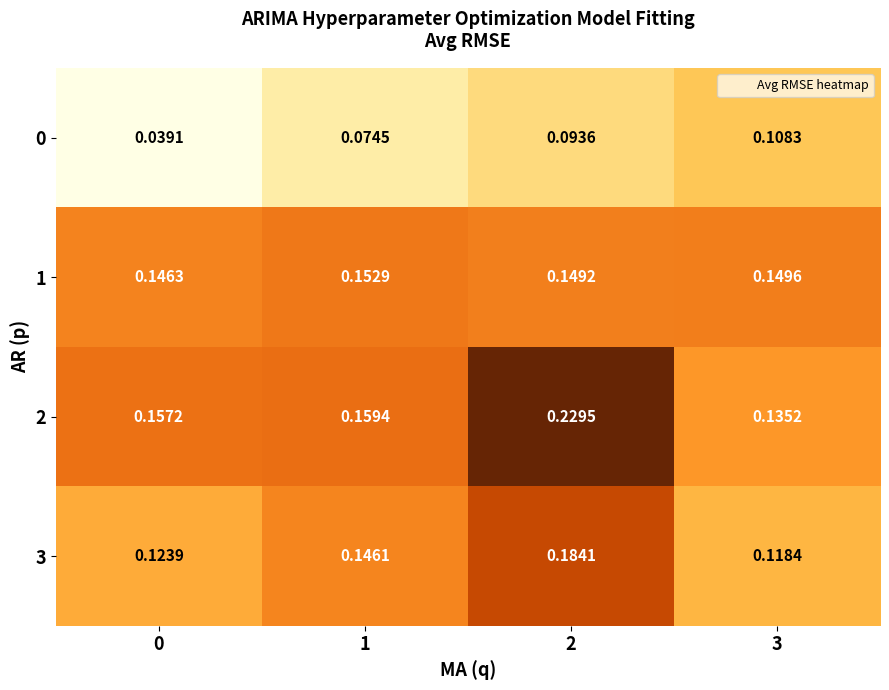

Reading left to right, transcribe all the data shown in this chart.

0: 0=0.0	1=0.1	2=0.1	3=0.1
1: 0=0.1	1=0.2	2=0.1	3=0.1
2: 0=0.2	1=0.2	2=0.2	3=0.1
3: 0=0.1	1=0.1	2=0.2	3=0.1